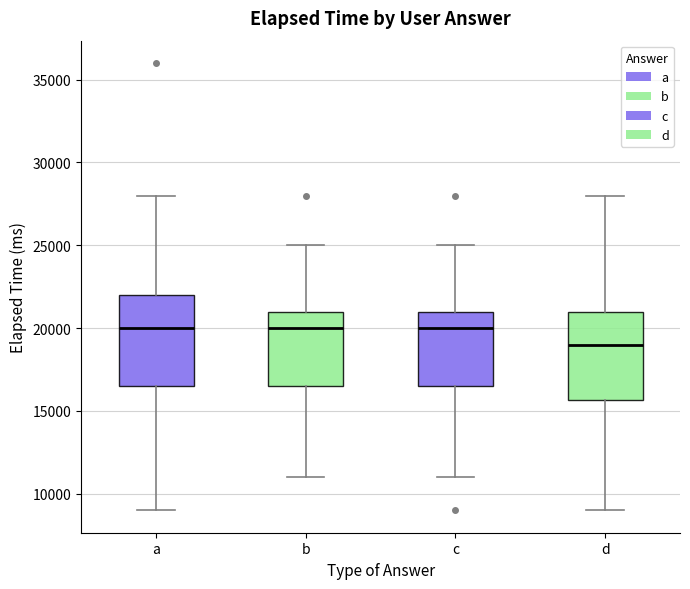

Where does the median line of the box for c sit on the y-axis? The values are not printed on the chart, so give them approximately, as read against the axis.

20000